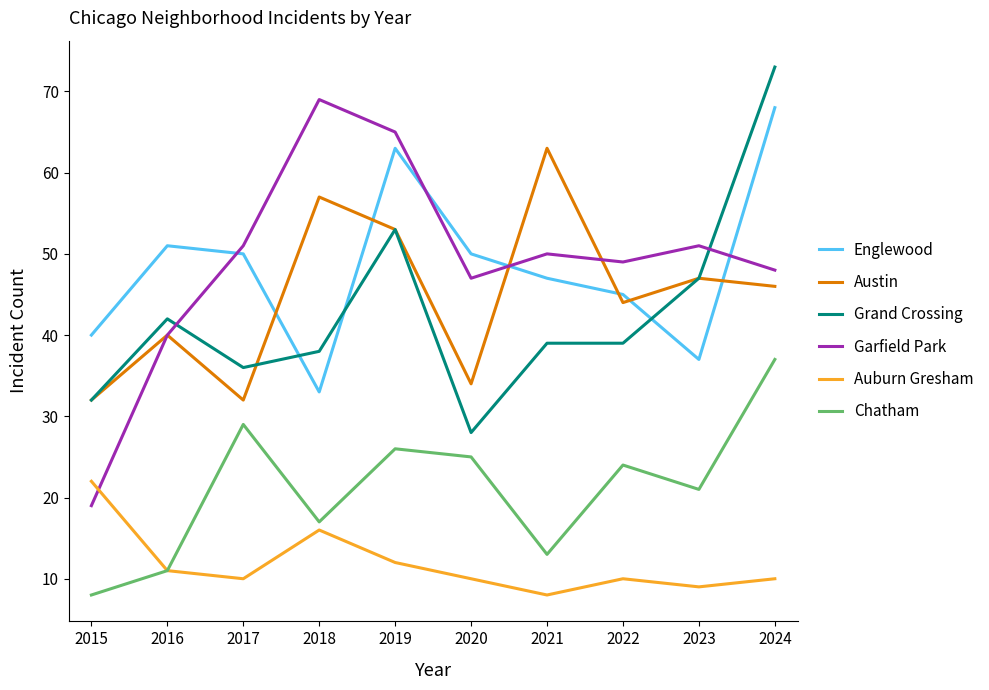

What value does the Auburn Gresham series have at 2016, to the nearest 5?

10